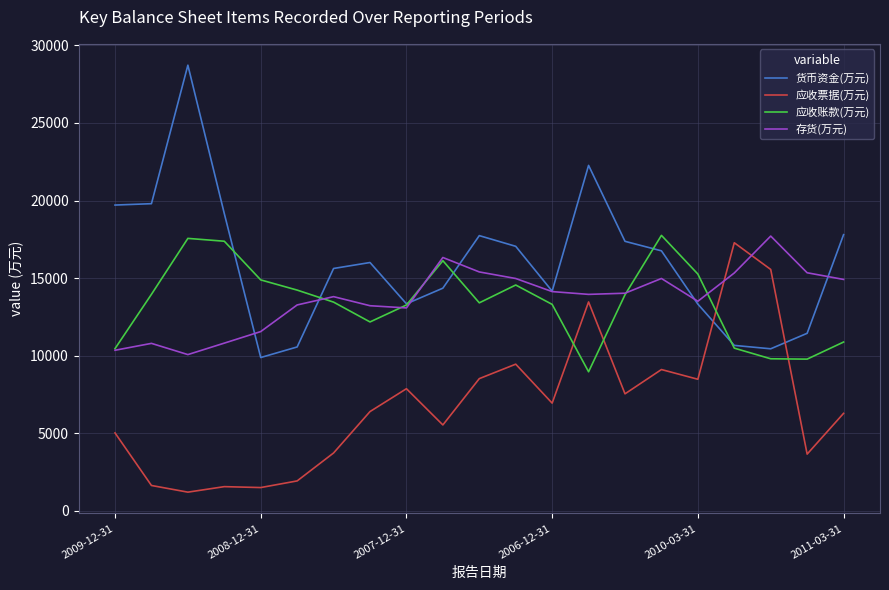

Does the chart display data point markers on the line(s)?

No